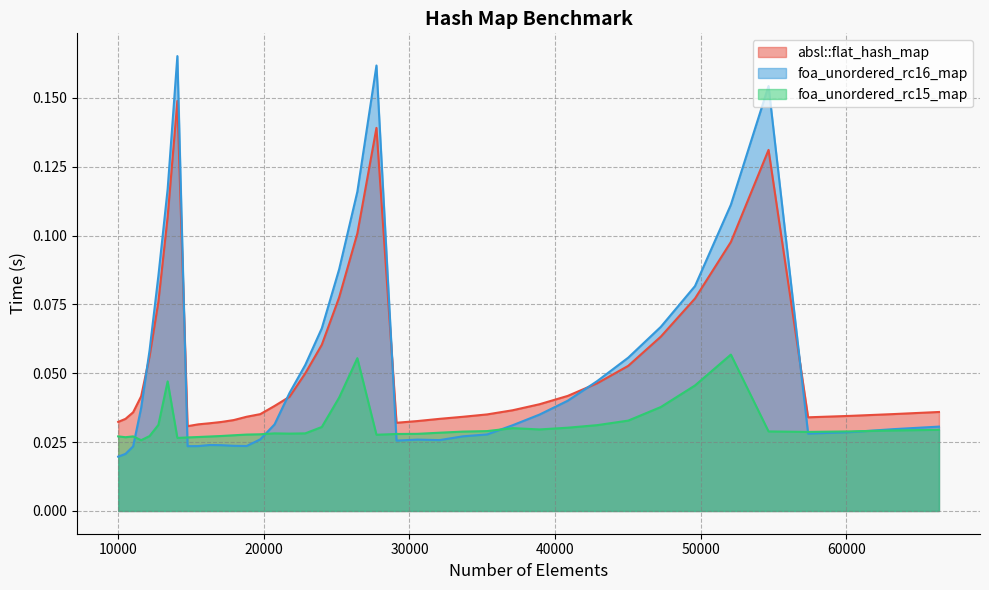

Rank the series by their maximum value, from highest to lowest.

foa_unordered_rc16_map, absl::flat_hash_map, foa_unordered_rc15_map